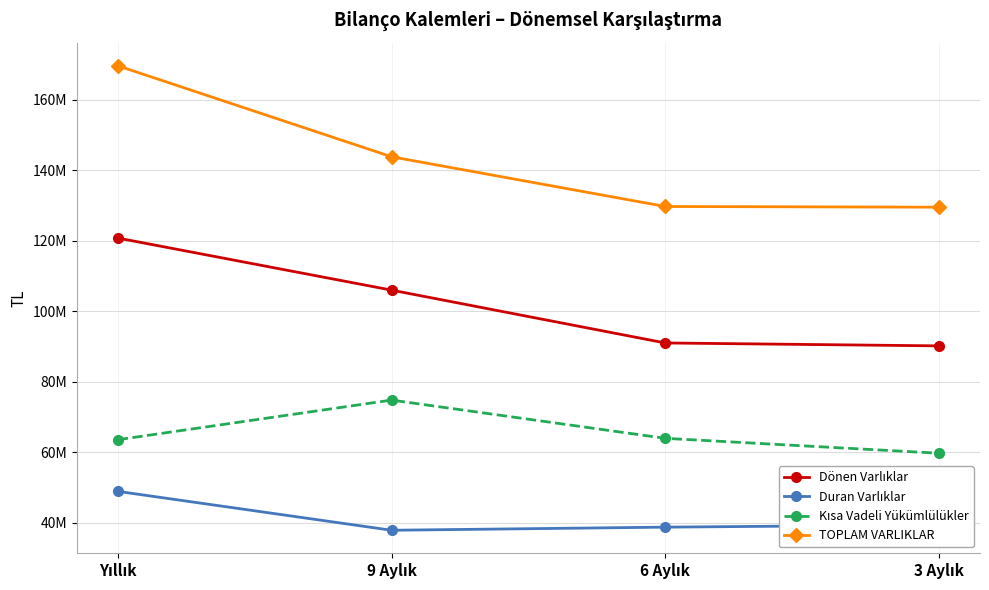

True or false: Kısa Vadeli Yükümlülükler and Dönen Varlıklar cross at least once.

False